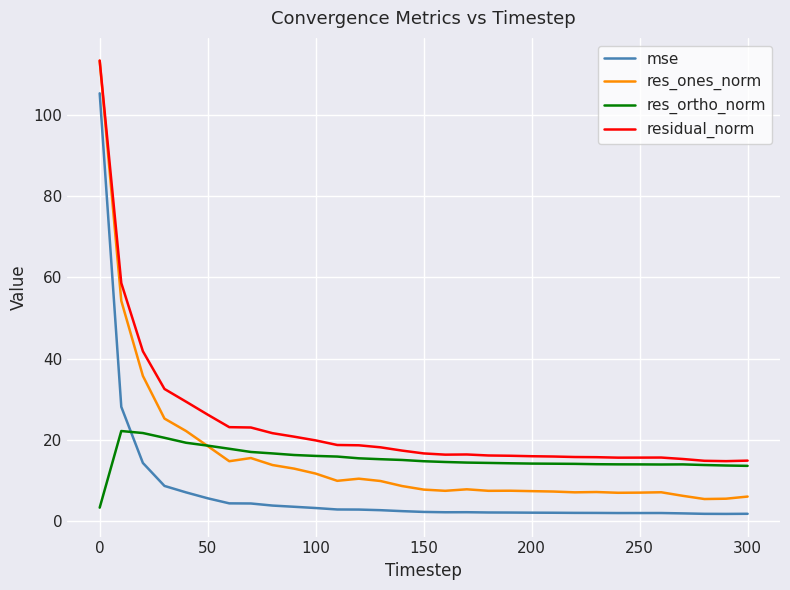

True or false: residual_norm and mse cross at least once.

False